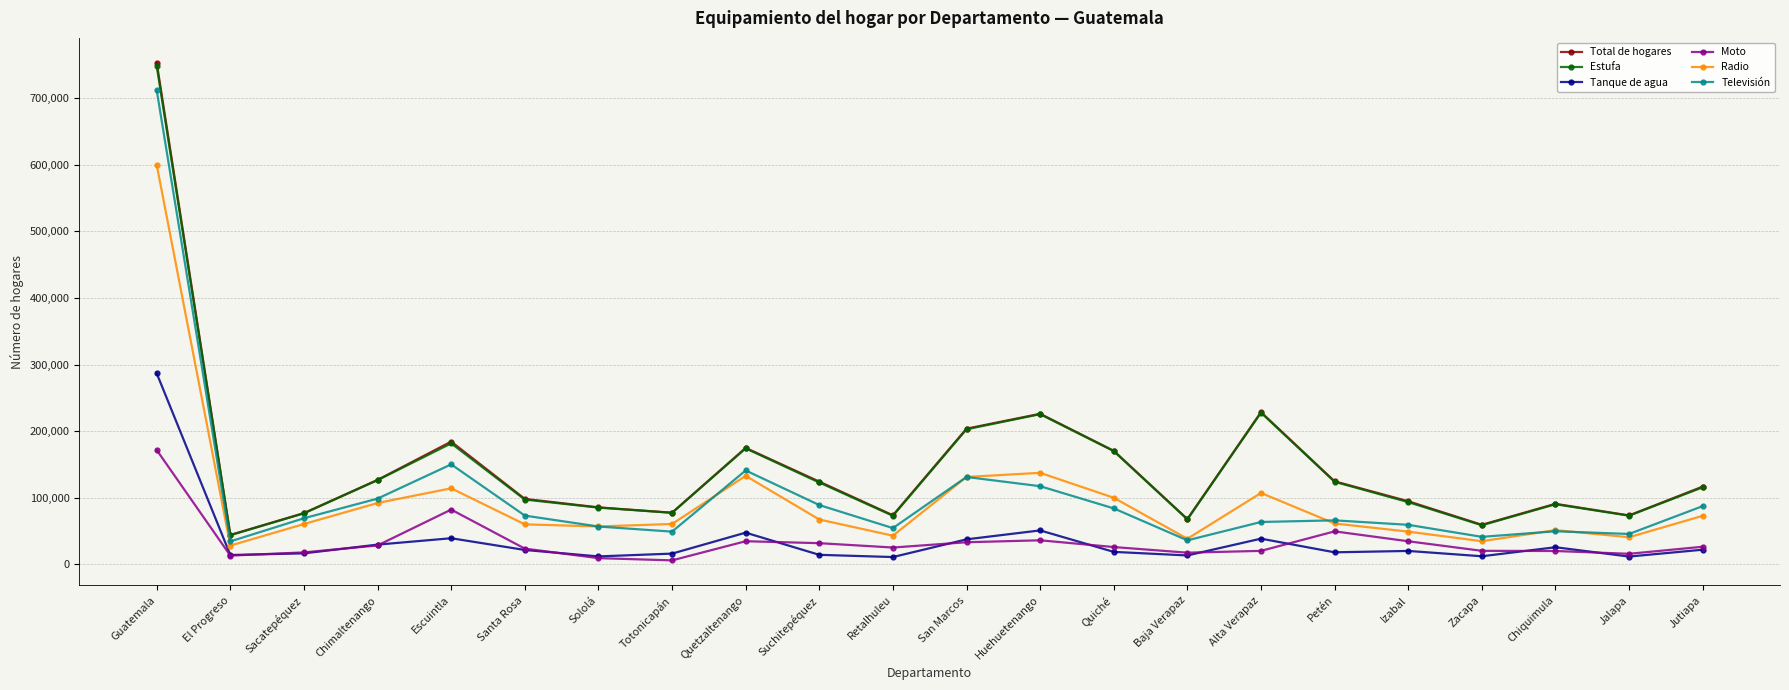

Which category has the highest value in the Televisión series?

Guatemala